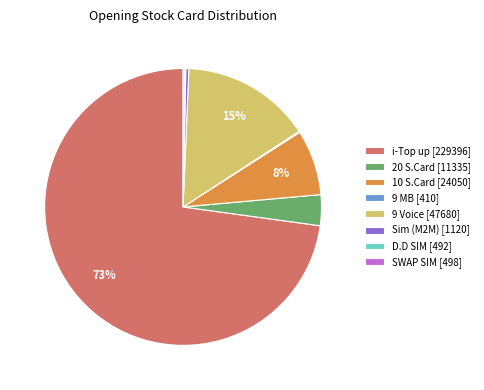

The Sim (M2M) [1120] slice represents 0% of the pie. True or false?

True